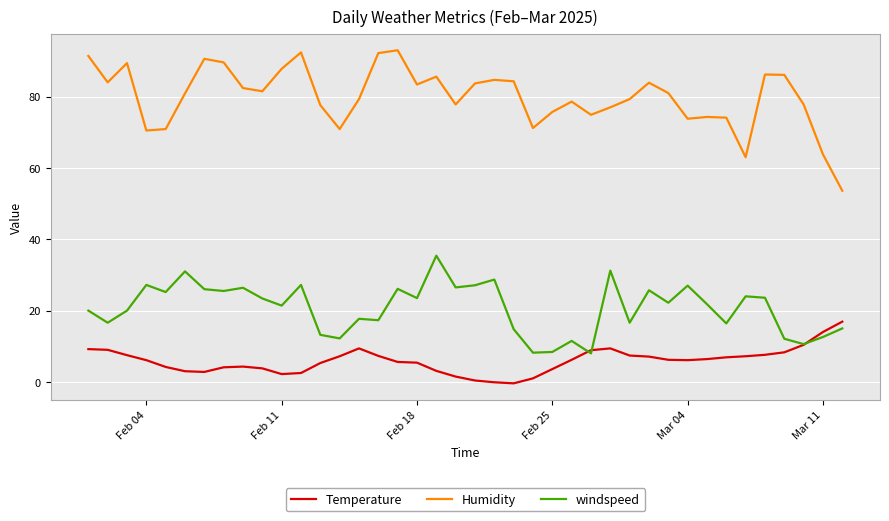

In Temperature, how many points are lower than both neighbors (excluding endpoints)?

4